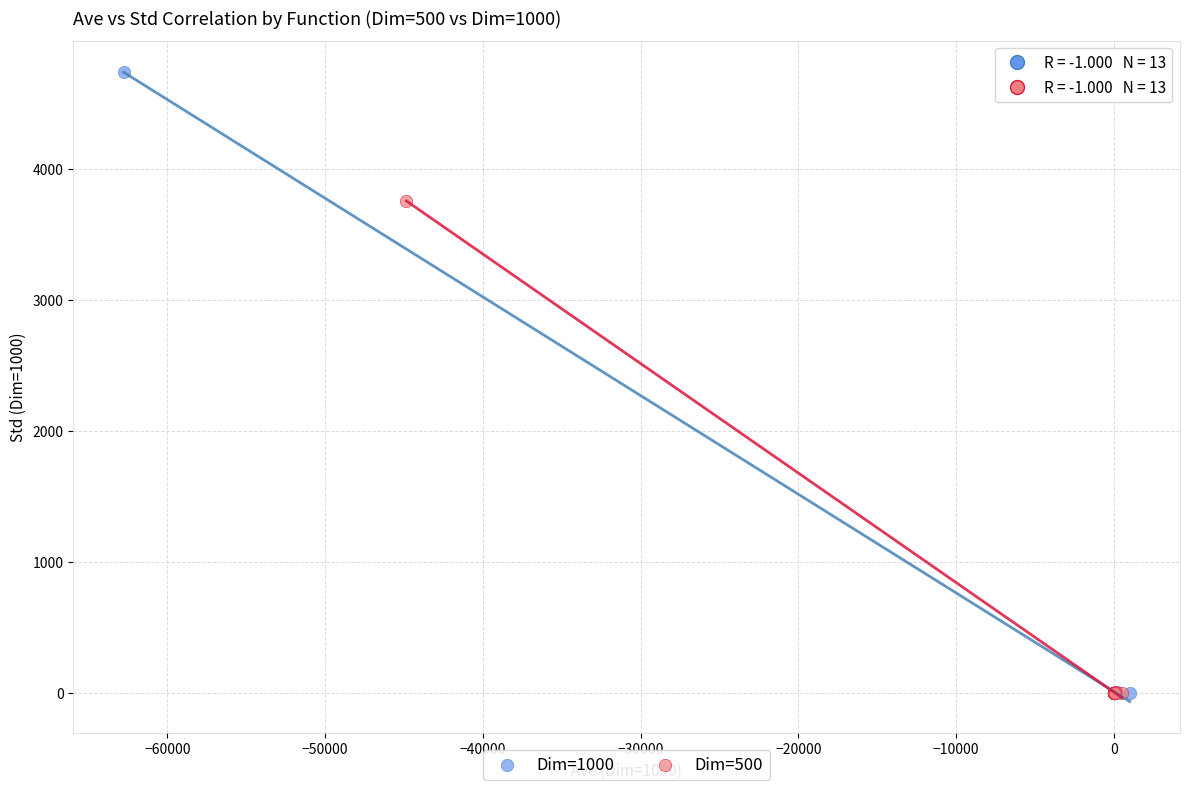

Which series has the largest Y range (max minus min)?

Dim=1000